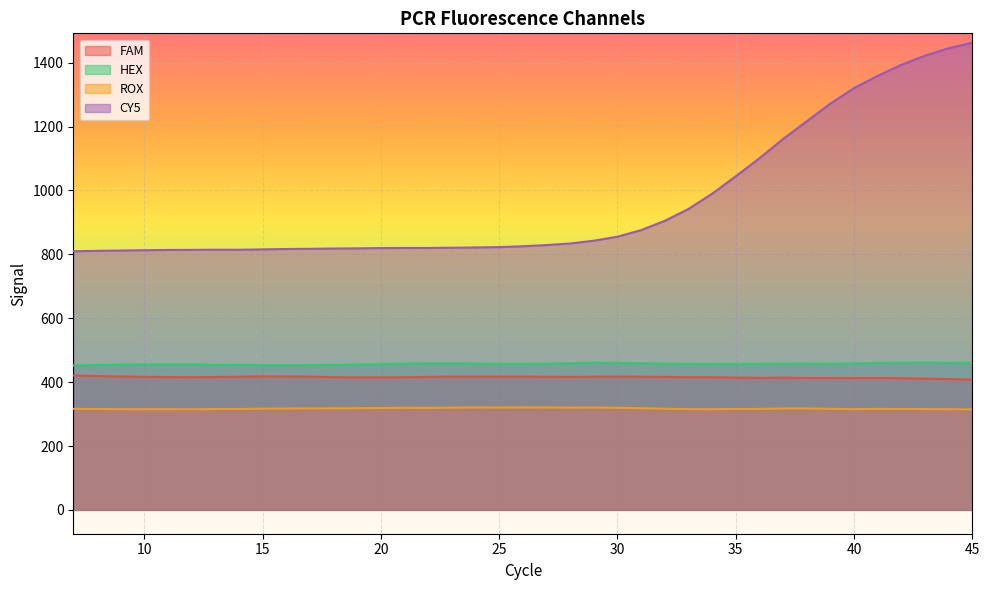

Is it true that ROX equals 551.3 at 41?

False